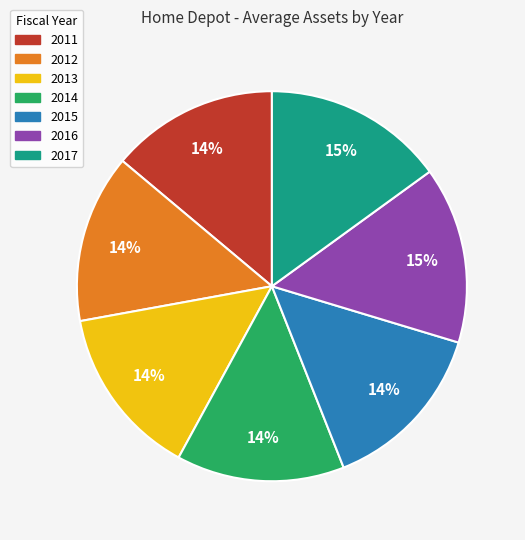

Does 2013 represent more than half of the total?

No